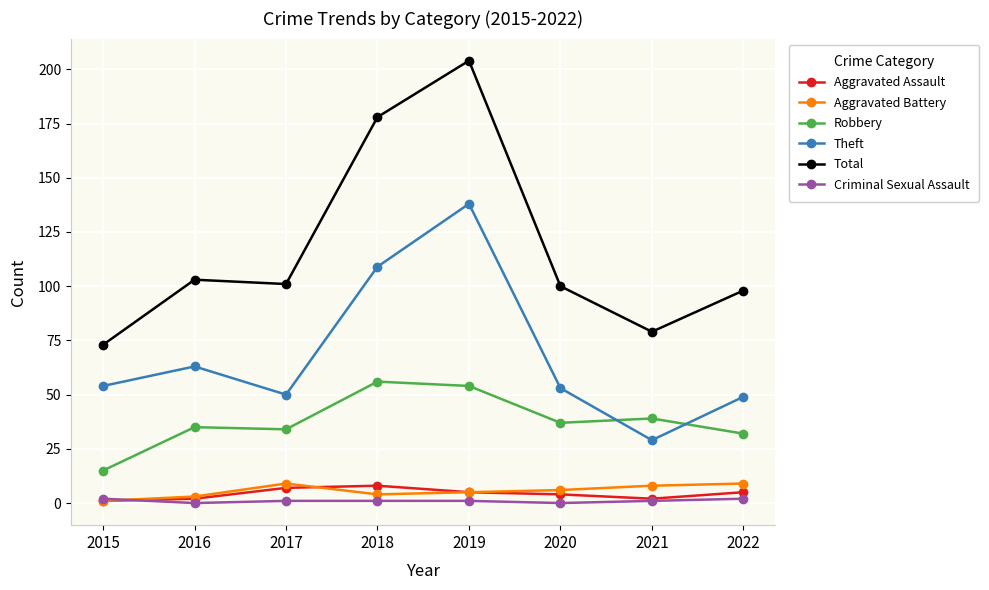

True or false: Criminal Sexual Assault and Total cross at least once.

False